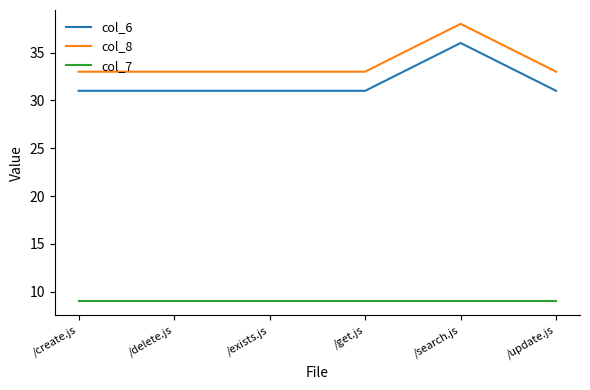

What is the maximum value shown in the chart?

38